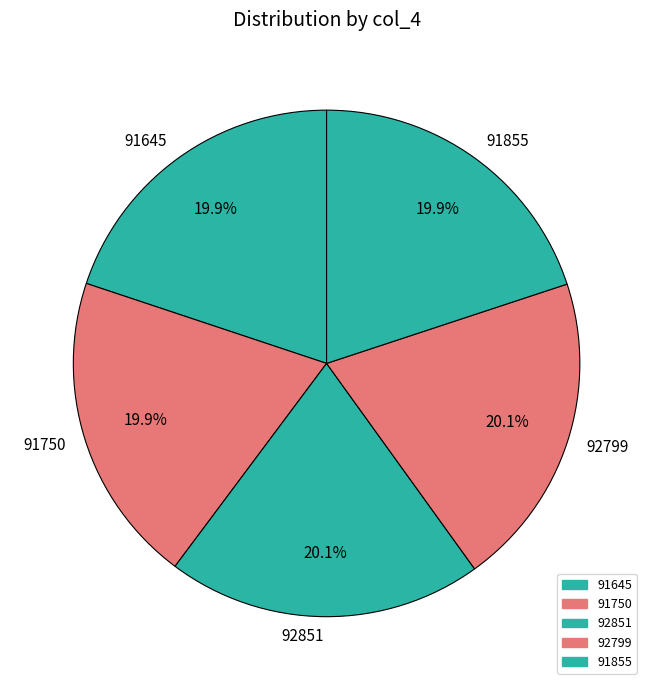

Is there any slice that represents more than half of the pie?

No